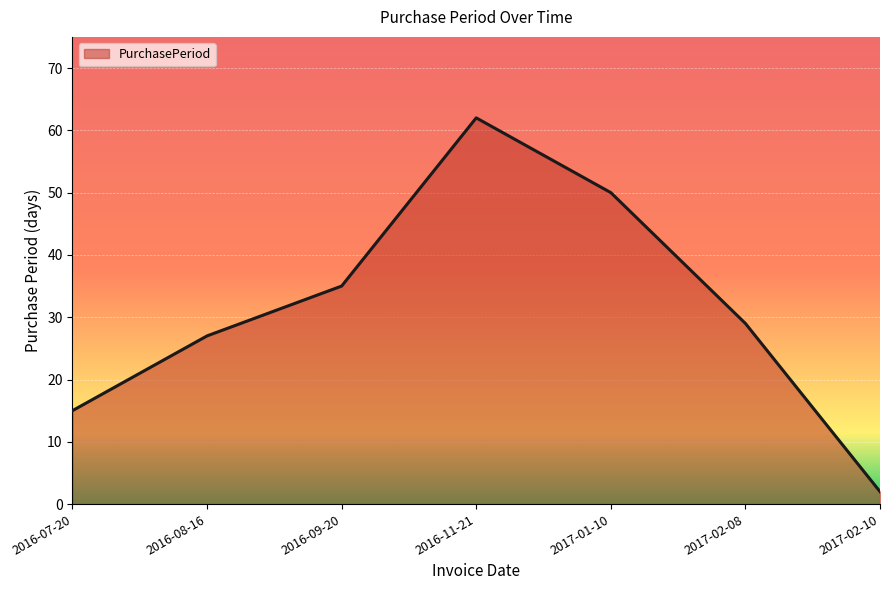

Count the number of data series in this chart.

1